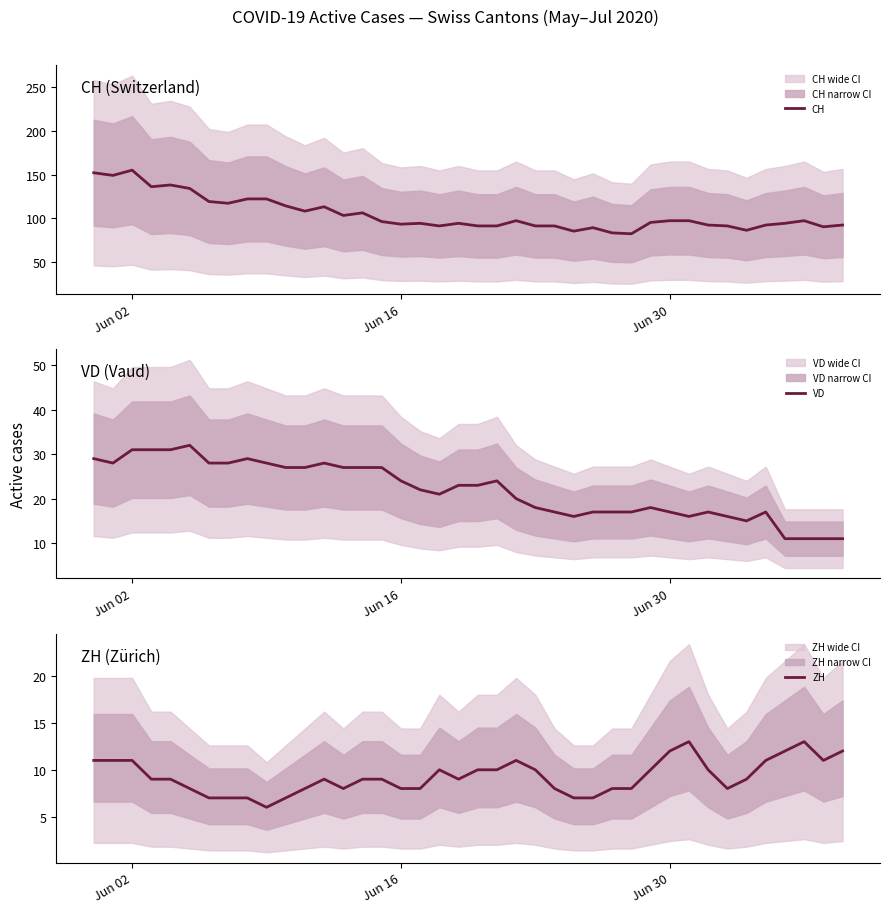

How many data points in ZH are above 9?

17